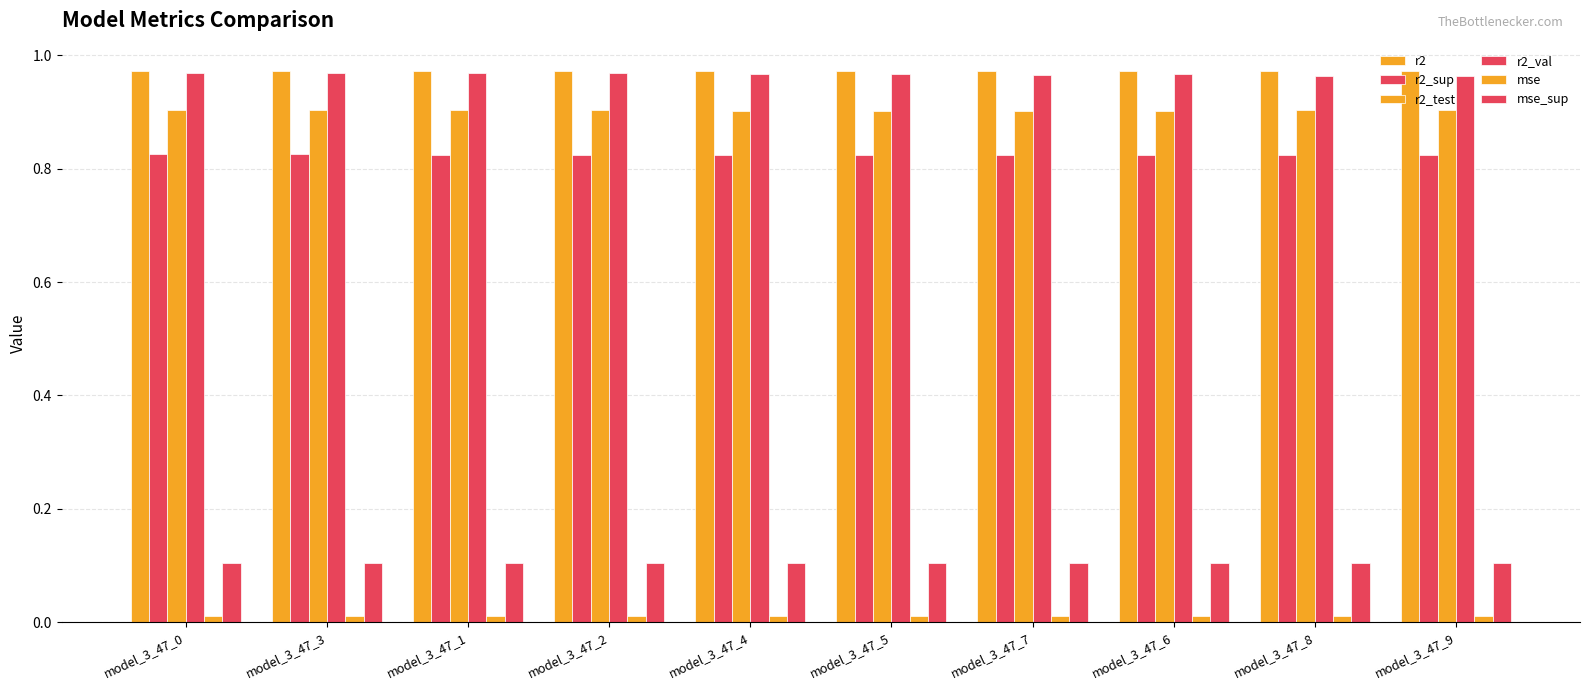

The value of r2_sup at model_3_47_1 is 0.8. True or false?

True